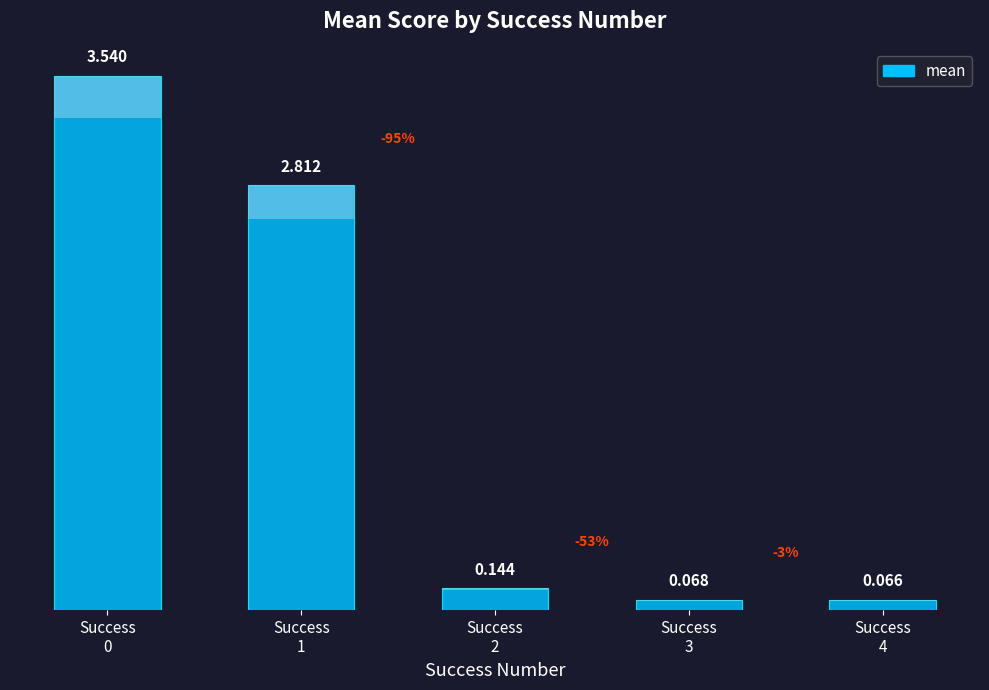

True or false: the data shows 0.2 at Success
2.

False